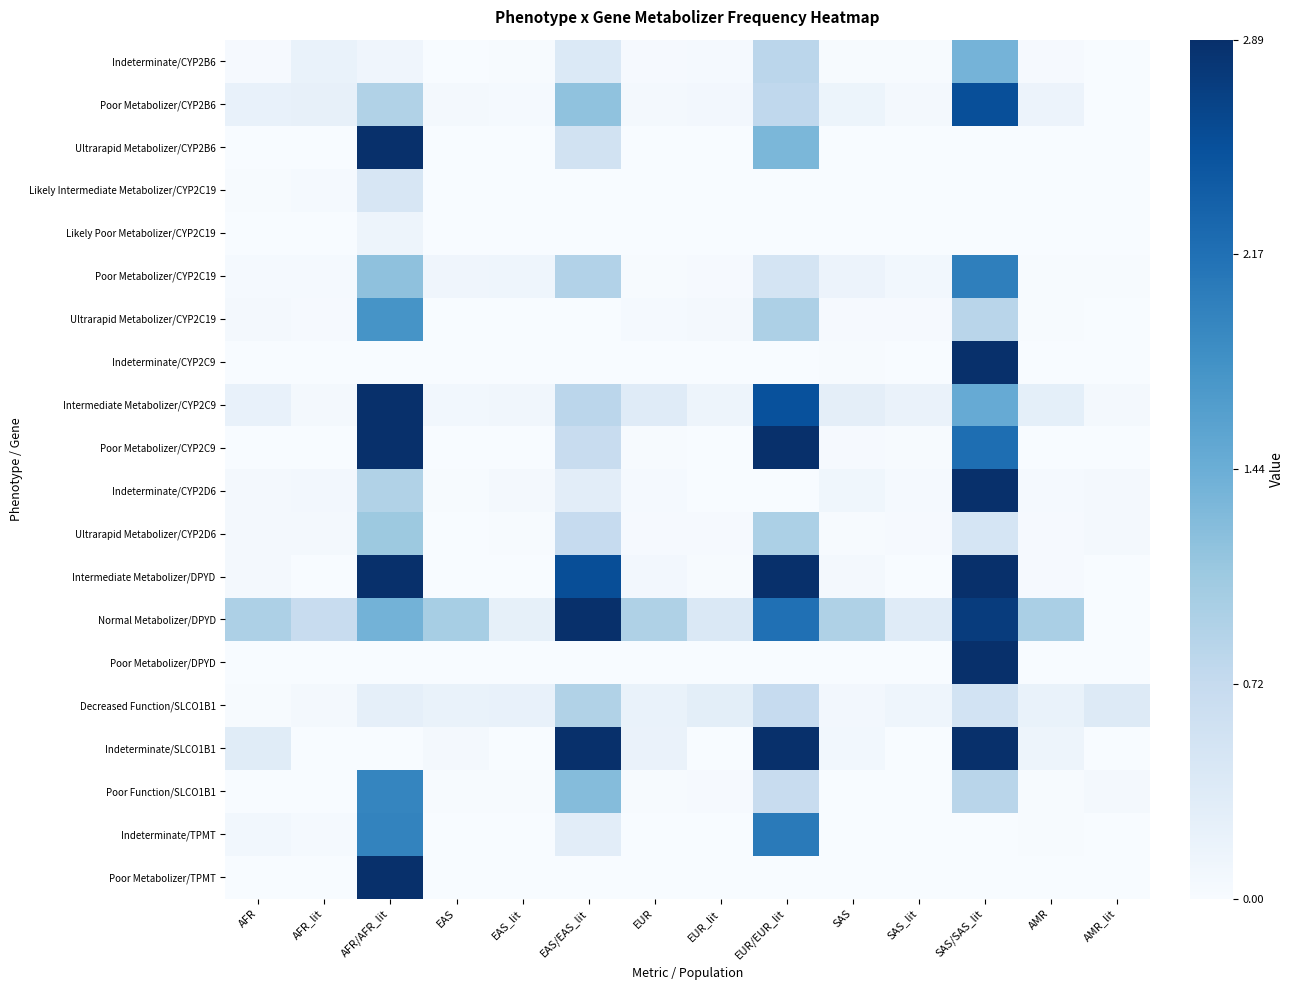

Reading right to left, what are all the values shown in this chart?

Indeterminate/CYP2B6: AMR_lit=0.0	AMR=0.0	SAS/SAS_lit=1.4	SAS_lit=0.0	SAS=0.0	EUR/EUR_lit=0.8	EUR_lit=0.0	EUR=0.0	EAS/EAS_lit=0.4	EAS_lit=0.0	EAS=0.0	AFR/AFR_lit=0.1	AFR_lit=0.2	AFR=0.0
Poor Metabolizer/CYP2B6: AMR_lit=0.0	AMR=0.2	SAS/SAS_lit=2.5	SAS_lit=0.1	SAS=0.2	EUR/EUR_lit=0.8	EUR_lit=0.1	EUR=0.1	EAS/EAS_lit=1.2	EAS_lit=0.0	EAS=0.1	AFR/AFR_lit=0.9	AFR_lit=0.2	AFR=0.2
Ultrarapid Metabolizer/CYP2B6: AMR_lit=0.0	AMR=0.0	SAS/SAS_lit=0.0	SAS_lit=0.0	SAS=0.0	EUR/EUR_lit=1.3	EUR_lit=0.0	EUR=0.0	EAS/EAS_lit=0.6	EAS_lit=0.0	EAS=0.0	AFR/AFR_lit=4.7	AFR_lit=0.0	AFR=0.0
Likely Intermediate Metabolizer/CYP2C19: AMR_lit=0.0	AMR=0.0	SAS/SAS_lit=0.0	SAS_lit=0.0	SAS=0.0	EUR/EUR_lit=0.0	EUR_lit=0.0	EUR=0.0	EAS/EAS_lit=0.0	EAS_lit=0.0	EAS=0.0	AFR/AFR_lit=0.5	AFR_lit=0.0	AFR=0.0
Likely Poor Metabolizer/CYP2C19: AMR_lit=0.0	AMR=0.0	SAS/SAS_lit=0.0	SAS_lit=0.0	SAS=0.0	EUR/EUR_lit=0.0	EUR_lit=0.0	EUR=0.0	EAS/EAS_lit=0.0	EAS_lit=0.0	EAS=0.0	AFR/AFR_lit=0.1	AFR_lit=0.0	AFR=0.0
Poor Metabolizer/CYP2C19: AMR_lit=0.0	AMR=0.0	SAS/SAS_lit=2.0	SAS_lit=0.1	SAS=0.2	EUR/EUR_lit=0.5	EUR_lit=0.0	EUR=0.0	EAS/EAS_lit=0.9	EAS_lit=0.1	EAS=0.1	AFR/AFR_lit=1.2	AFR_lit=0.0	AFR=0.0
Ultrarapid Metabolizer/CYP2C19: AMR_lit=0.0	AMR=0.0	SAS/SAS_lit=0.8	SAS_lit=0.0	SAS=0.0	EUR/EUR_lit=0.9	EUR_lit=0.0	EUR=0.0	EAS/EAS_lit=0.0	EAS_lit=0.0	EAS=0.0	AFR/AFR_lit=1.8	AFR_lit=0.0	AFR=0.1
Indeterminate/CYP2C9: AMR_lit=0.0	AMR=0.0	SAS/SAS_lit=3.8	SAS_lit=0.0	SAS=0.0	EUR/EUR_lit=0.0	EUR_lit=0.0	EUR=0.0	EAS/EAS_lit=0.0	EAS_lit=0.0	EAS=0.0	AFR/AFR_lit=0.0	AFR_lit=0.0	AFR=0.0
Intermediate Metabolizer/CYP2C9: AMR_lit=0.1	AMR=0.3	SAS/SAS_lit=1.5	SAS_lit=0.2	SAS=0.3	EUR/EUR_lit=2.5	EUR_lit=0.1	EUR=0.3	EAS/EAS_lit=0.8	EAS_lit=0.1	EAS=0.1	AFR/AFR_lit=4.3	AFR_lit=0.0	AFR=0.2
Poor Metabolizer/CYP2C9: AMR_lit=0.0	AMR=0.0	SAS/SAS_lit=2.2	SAS_lit=0.0	SAS=0.0	EUR/EUR_lit=3.8	EUR_lit=0.0	EUR=0.0	EAS/EAS_lit=0.7	EAS_lit=0.0	EAS=0.0	AFR/AFR_lit=7.6	AFR_lit=0.0	AFR=0.0
Indeterminate/CYP2D6: AMR_lit=0.1	AMR=0.0	SAS/SAS_lit=2.9	SAS_lit=0.0	SAS=0.1	EUR/EUR_lit=0.0	EUR_lit=0.0	EUR=0.0	EAS/EAS_lit=0.3	EAS_lit=0.1	EAS=0.0	AFR/AFR_lit=0.9	AFR_lit=0.1	AFR=0.1
Ultrarapid Metabolizer/CYP2D6: AMR_lit=0.1	AMR=0.0	SAS/SAS_lit=0.5	SAS_lit=0.0	SAS=0.0	EUR/EUR_lit=1.0	EUR_lit=0.0	EUR=0.0	EAS/EAS_lit=0.7	EAS_lit=0.0	EAS=0.0	AFR/AFR_lit=1.1	AFR_lit=0.0	AFR=0.1
Intermediate Metabolizer/DPYD: AMR_lit=0.0	AMR=0.0	SAS/SAS_lit=8.0	SAS_lit=0.0	SAS=0.1	EUR/EUR_lit=6.0	EUR_lit=0.0	EUR=0.1	EAS/EAS_lit=2.6	EAS_lit=0.0	EAS=0.0	AFR/AFR_lit=69.8	AFR_lit=0.0	AFR=0.1
Normal Metabolizer/DPYD: AMR_lit=0.0	AMR=1.0	SAS/SAS_lit=2.7	SAS_lit=0.3	SAS=0.9	EUR/EUR_lit=2.2	EUR_lit=0.4	EUR=0.9	EAS/EAS_lit=4.1	EAS_lit=0.2	EAS=1.0	AFR/AFR_lit=1.4	AFR_lit=0.7	AFR=0.9
Poor Metabolizer/DPYD: AMR_lit=0.0	AMR=0.0	SAS/SAS_lit=53.6	SAS_lit=0.0	SAS=0.0	EUR/EUR_lit=0.0	EUR_lit=0.0	EUR=0.0	EAS/EAS_lit=0.0	EAS_lit=0.0	EAS=0.0	AFR/AFR_lit=0.0	AFR_lit=0.0	AFR=0.0
Decreased Function/SLCO1B1: AMR_lit=0.4	AMR=0.2	SAS/SAS_lit=0.5	SAS_lit=0.1	SAS=0.1	EUR/EUR_lit=0.7	EUR_lit=0.3	EUR=0.2	EAS/EAS_lit=0.9	EAS_lit=0.2	EAS=0.2	AFR/AFR_lit=0.3	AFR_lit=0.1	AFR=0.0
Indeterminate/SLCO1B1: AMR_lit=0.0	AMR=0.1	SAS/SAS_lit=150.2	SAS_lit=0.0	SAS=0.1	EUR/EUR_lit=129.6	EUR_lit=0.0	EUR=0.2	EAS/EAS_lit=6.8	EAS_lit=0.0	EAS=0.1	AFR/AFR_lit=0.0	AFR_lit=0.0	AFR=0.3
Poor Function/SLCO1B1: AMR_lit=0.1	AMR=0.0	SAS/SAS_lit=0.8	SAS_lit=0.0	SAS=0.0	EUR/EUR_lit=0.7	EUR_lit=0.0	EUR=0.0	EAS/EAS_lit=1.3	EAS_lit=0.0	EAS=0.0	AFR/AFR_lit=1.9	AFR_lit=0.0	AFR=0.0
Indeterminate/TPMT: AMR_lit=0.0	AMR=0.0	SAS/SAS_lit=0.0	SAS_lit=0.0	SAS=0.0	EUR/EUR_lit=2.1	EUR_lit=0.0	EUR=0.0	EAS/EAS_lit=0.3	EAS_lit=0.0	EAS=0.0	AFR/AFR_lit=2.0	AFR_lit=0.0	AFR=0.1
Poor Metabolizer/TPMT: AMR_lit=0.0	AMR=0.0	SAS/SAS_lit=0.0	SAS_lit=0.0	SAS=0.0	EUR/EUR_lit=0.0	EUR_lit=0.0	EUR=0.0	EAS/EAS_lit=0.0	EAS_lit=0.0	EAS=0.0	AFR/AFR_lit=3.1	AFR_lit=0.0	AFR=0.0